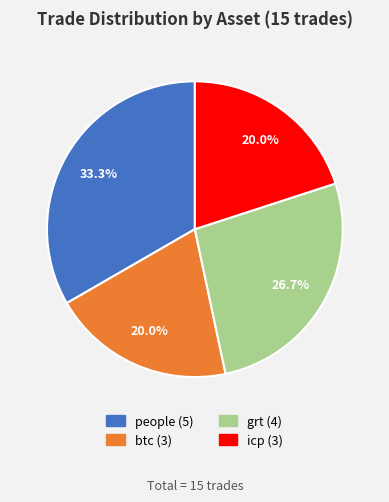

Approximately how many times larger is the value at icp compared to btc?

1.0